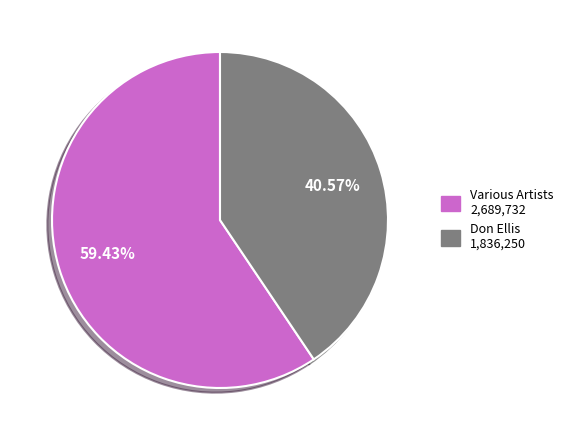

What is the smallest slice in the pie chart?

Don Ellis